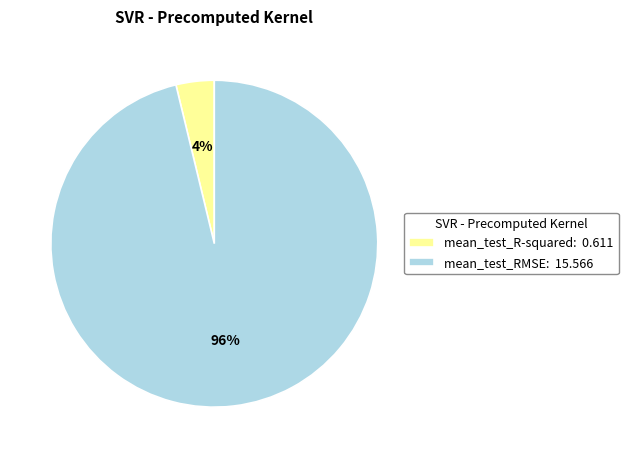

To the nearest percent, what portion does mean_test_R-squared represent?

4%